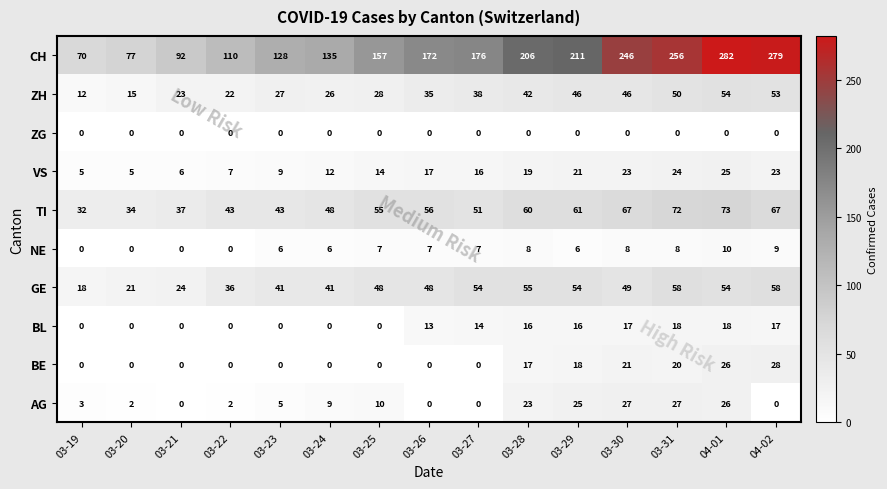

At 03-30, list the series in order from smallest to largest.

ZG, NE, BL, BE, VS, AG, ZH, GE, TI, CH